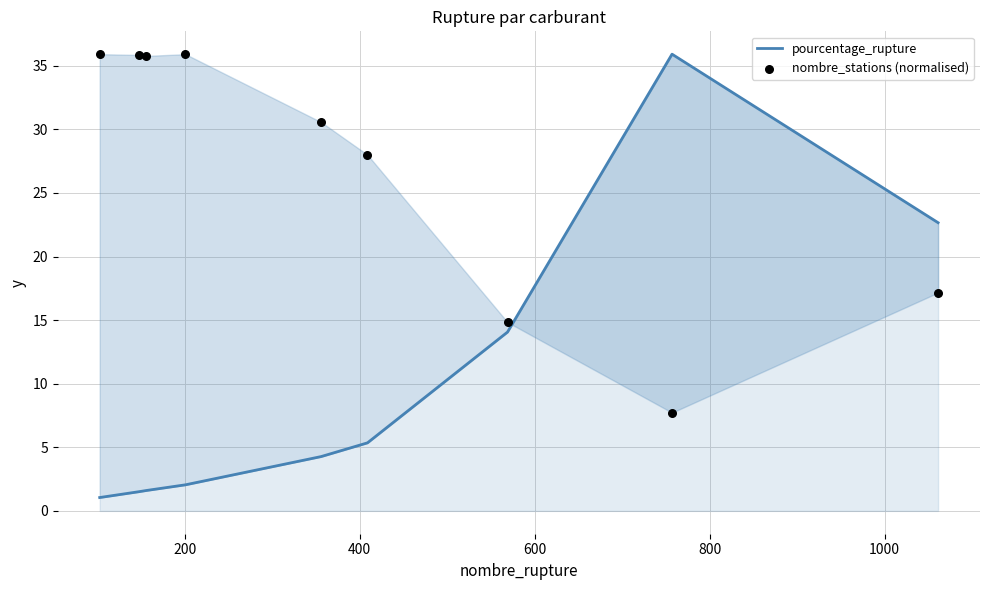

Is the value of nombre_stations (normalised) at 1200 greater than the value of pourcentage_rupture at 7?

No